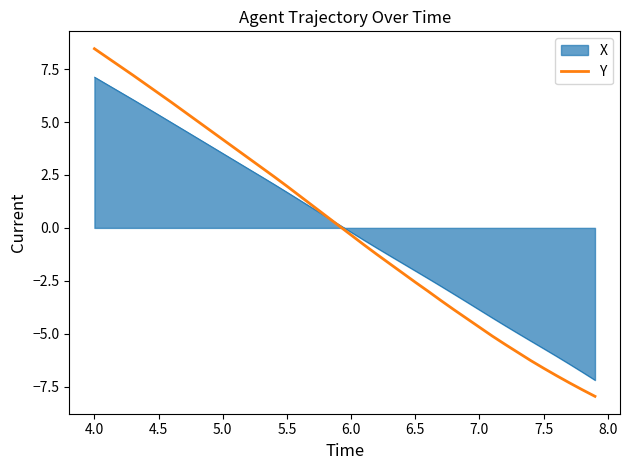

Rank the series by their maximum value, from highest to lowest.

Y, X